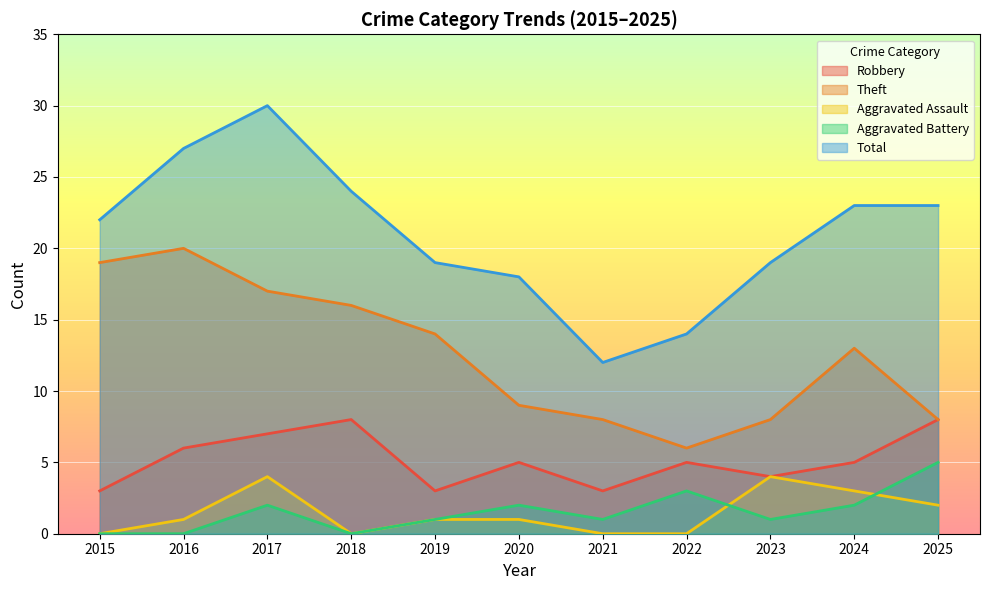

The Robbery series shows 8 at 2025. True or false?

True